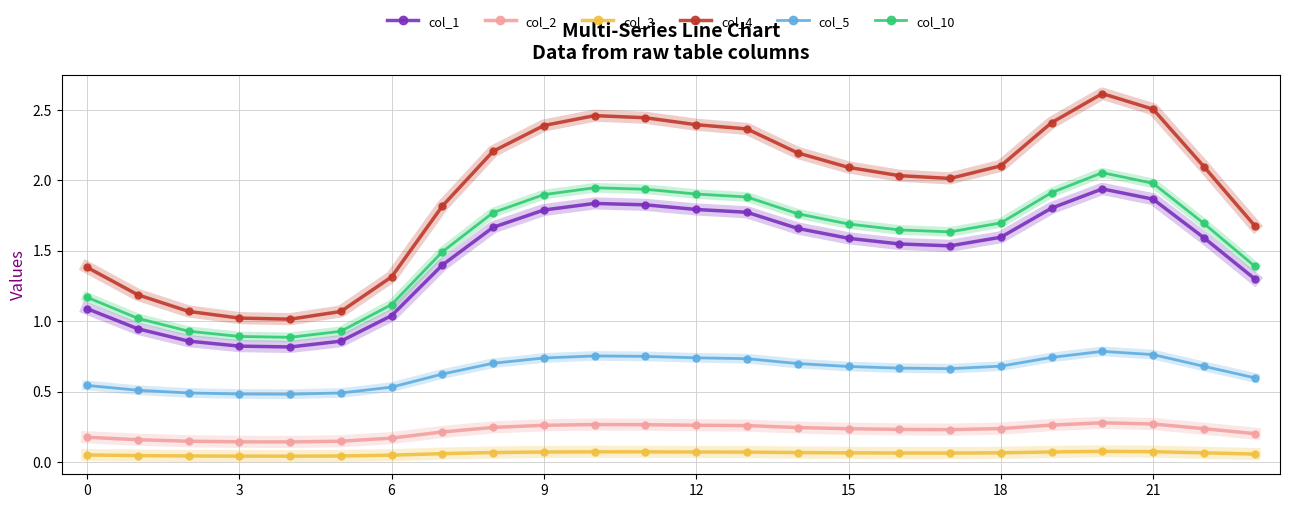

How many values in the col_1 series are below 1?

5